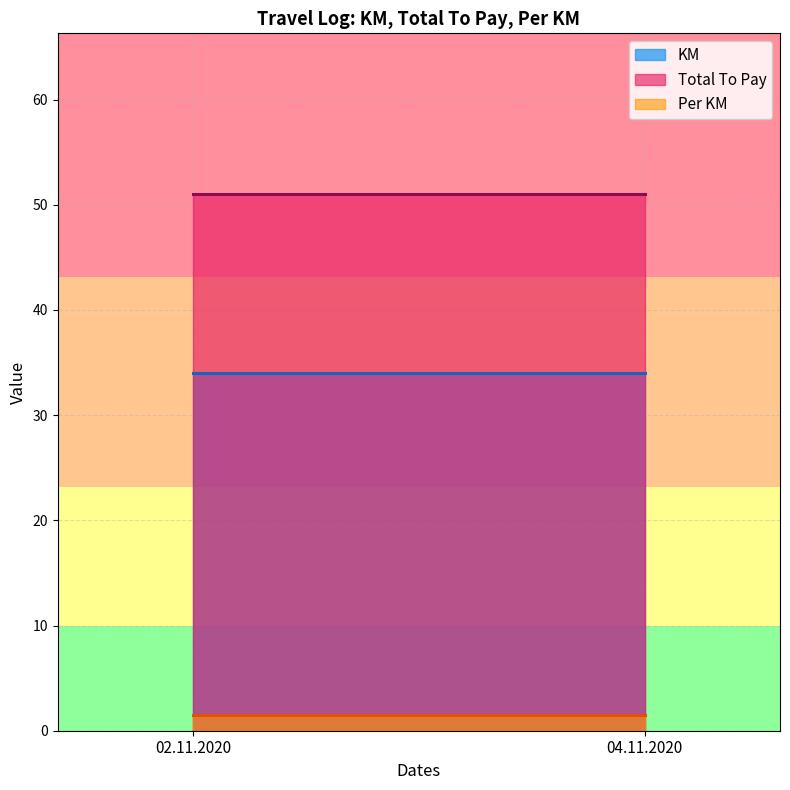

Count the number of categories in the chart.

2